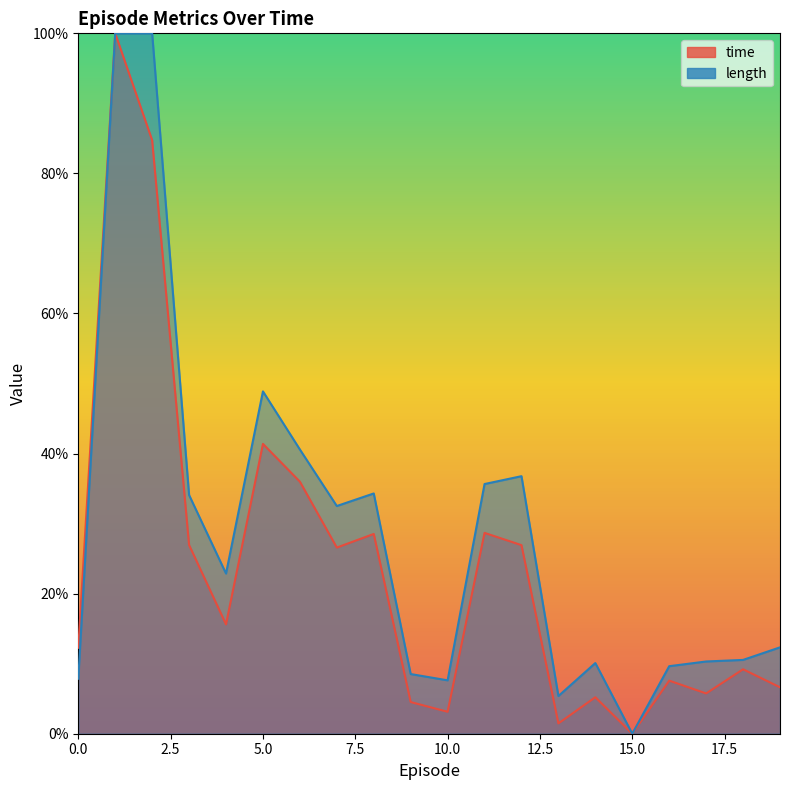

How many interior local valleys does the length series have?

5